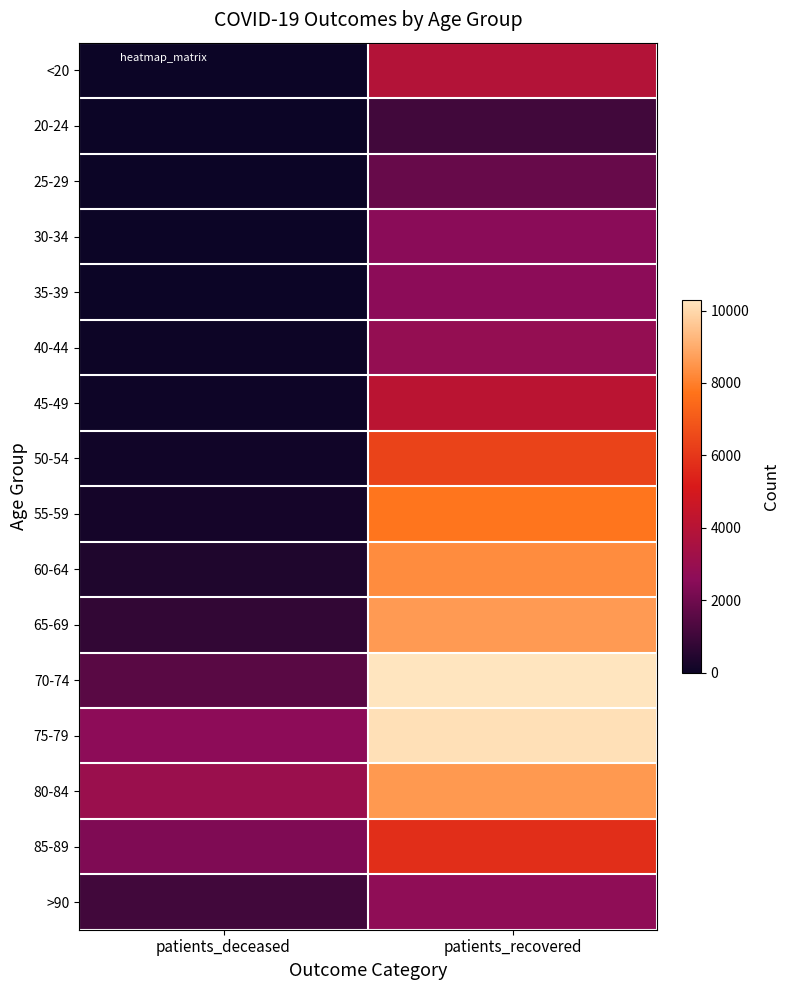

Rank the series by their maximum value, from highest to lowest.

70-74, 75-79, 65-69, 80-84, 60-64, 55-59, 50-54, 85-89, 45-49, <20, 40-44, >90, 35-39, 30-34, 25-29, 20-24